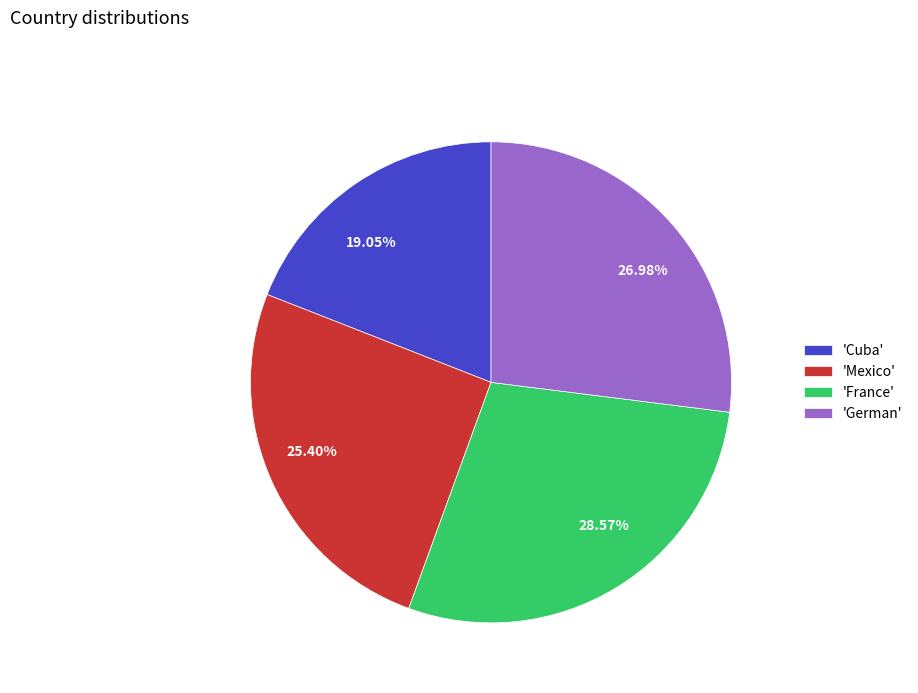

Which has a higher value, 19.05% or 28.57%?

28.57%